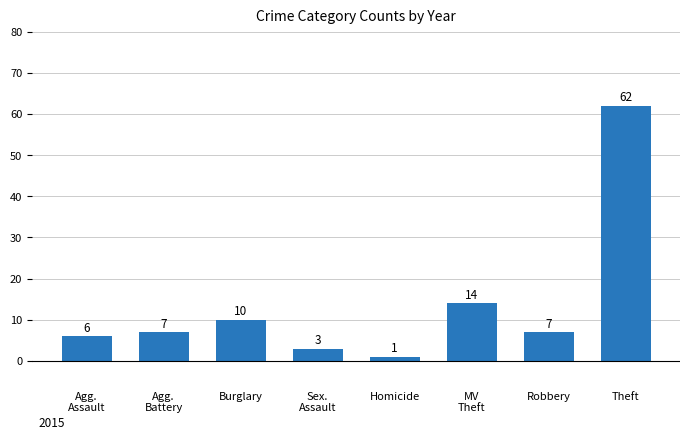

How many categories are shown in the chart?

8